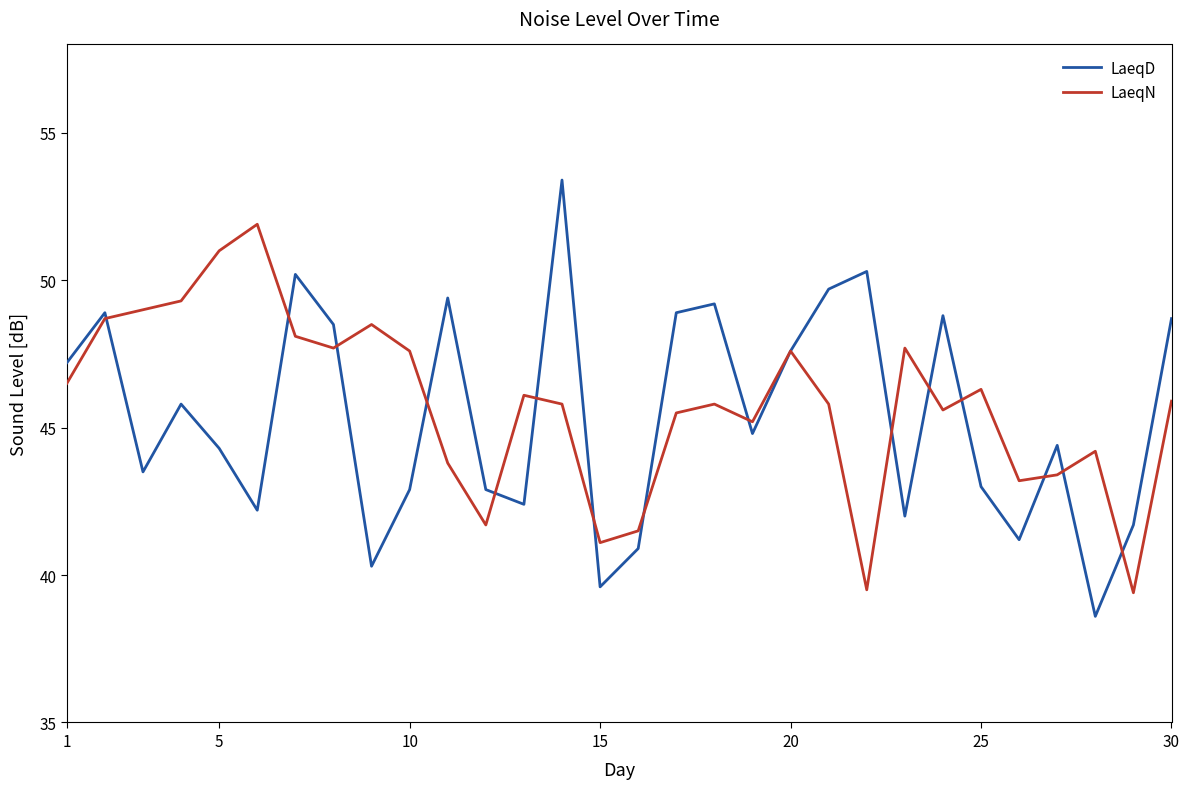

What is the minimum value shown in the chart?

38.6